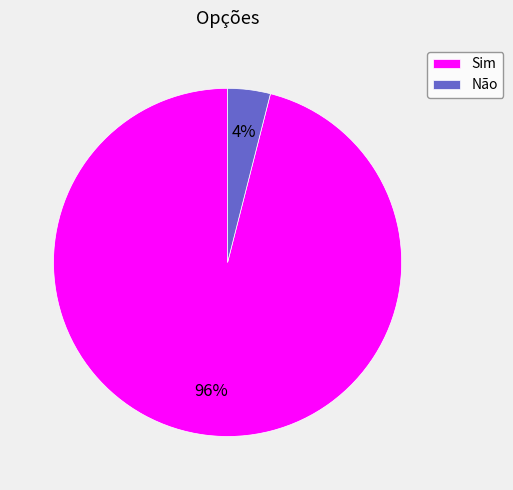

To the nearest percent, what percentage of the pie is Sim?

96%